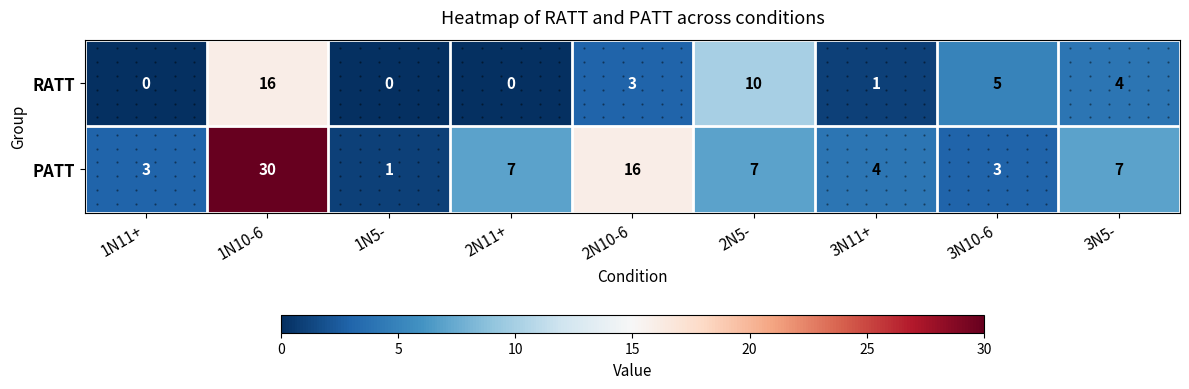

What value does the RATT series have at 1N10-6, to the nearest 5?

15